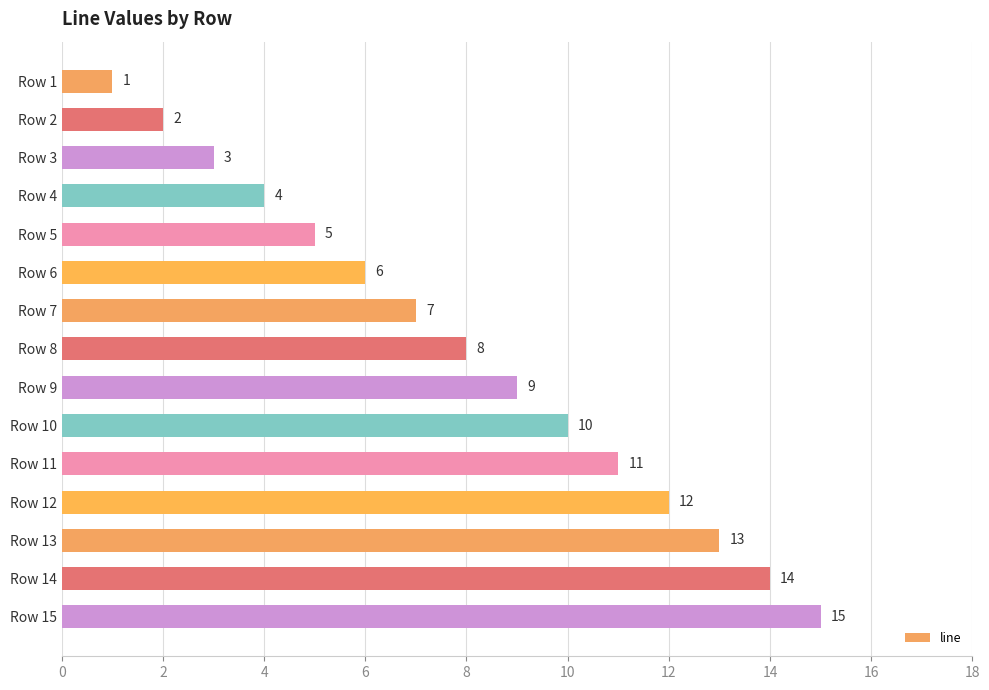

What is the sum of all values?

120